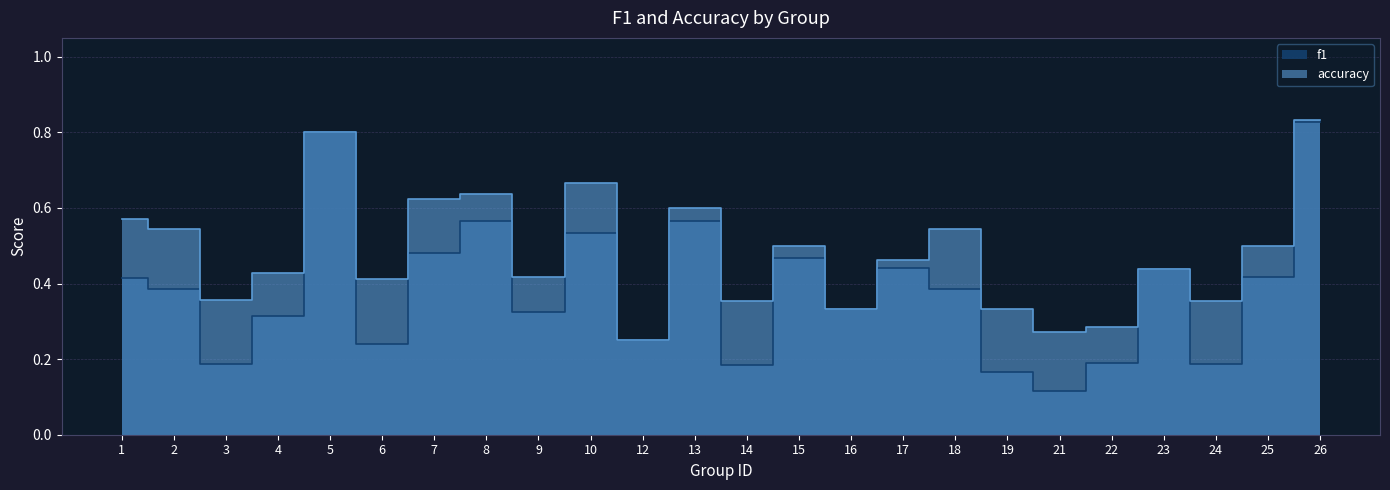

After their last crossing, which series has the higher values: f1 or accuracy?

accuracy